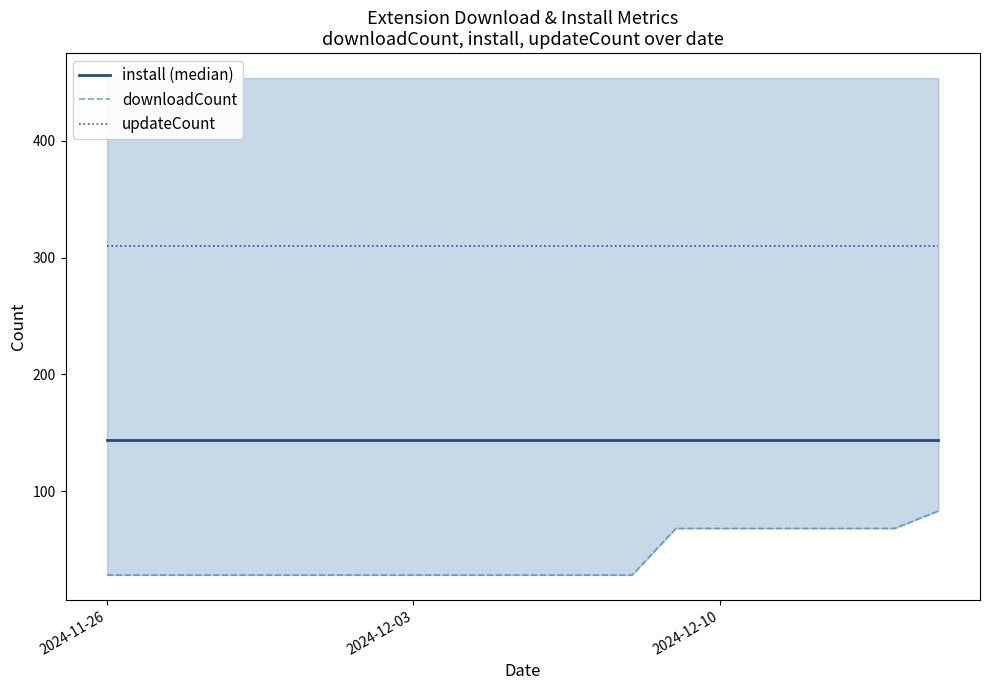

What are all the series names shown in the legend?

install (median), downloadCount, updateCount